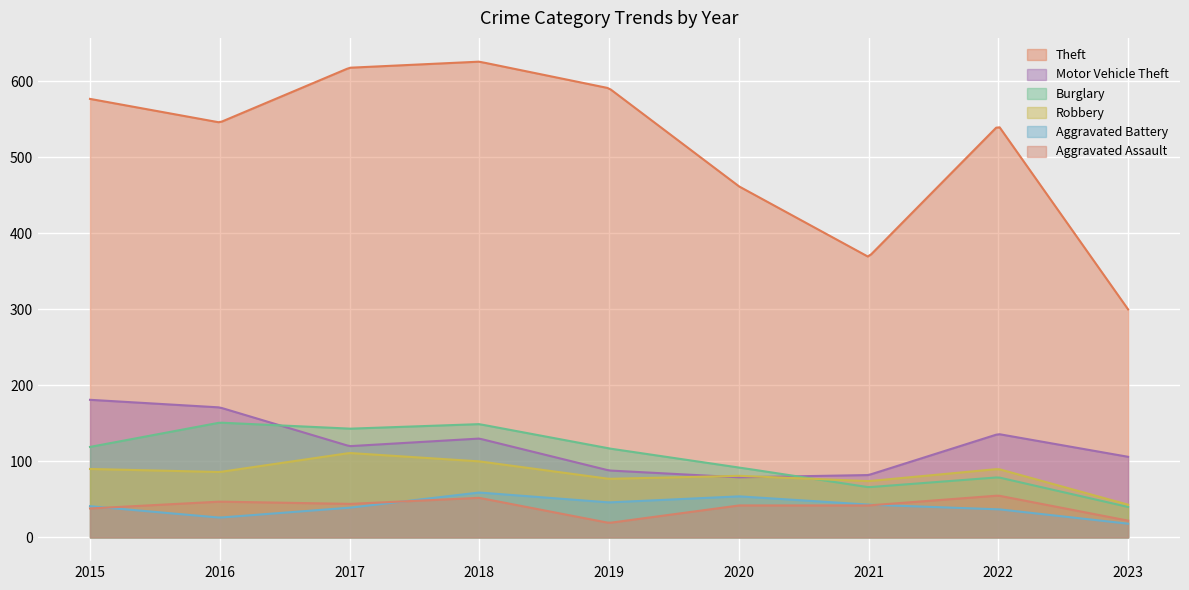

What are all the series names shown in the legend?

Theft, Motor Vehicle Theft, Burglary, Robbery, Aggravated Battery, Aggravated Assault